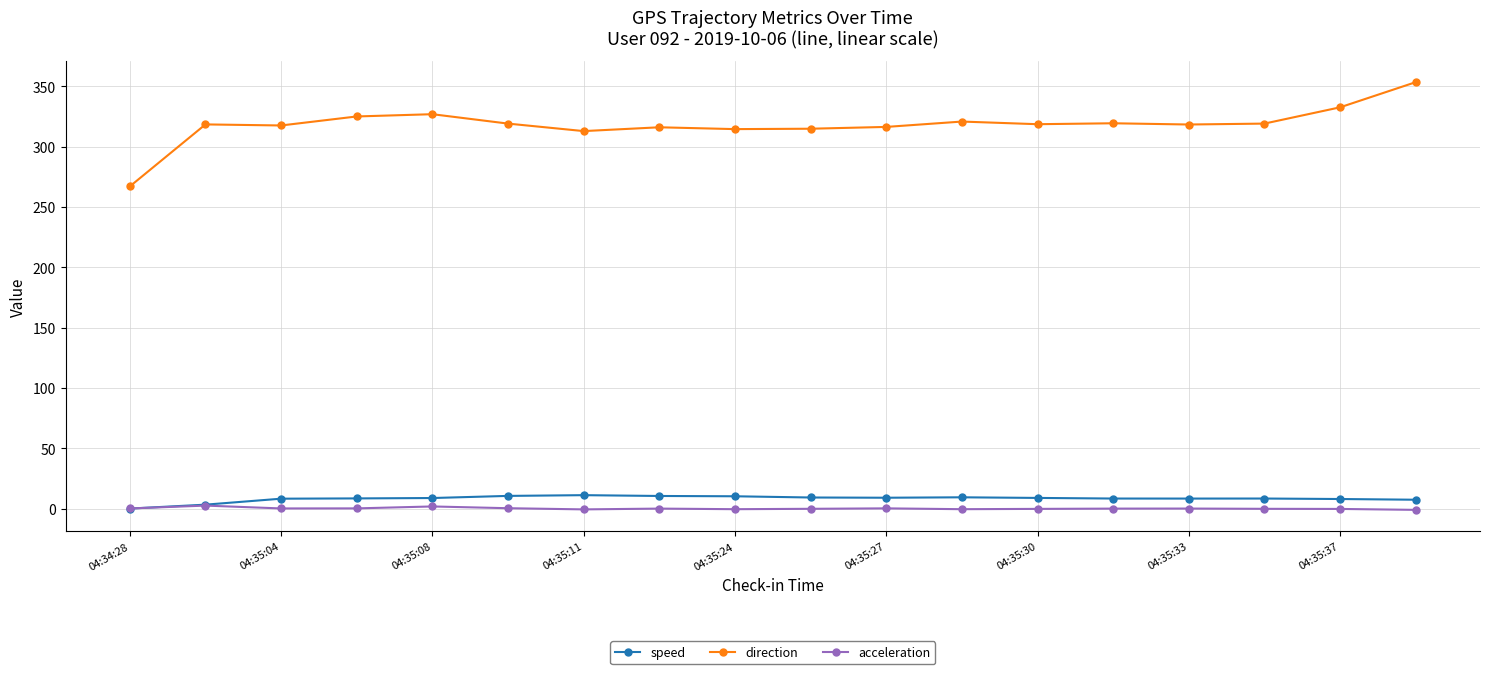

True or false: direction and speed intersect in this chart.

False